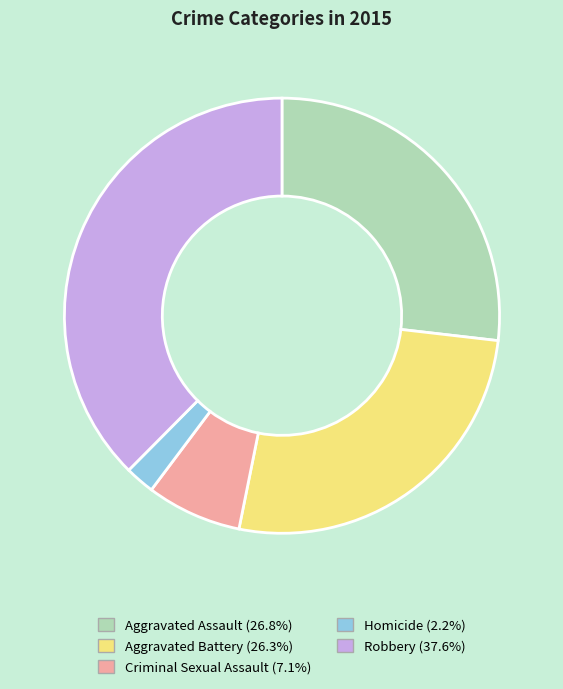

What is the largest slice in the pie chart?

Robbery